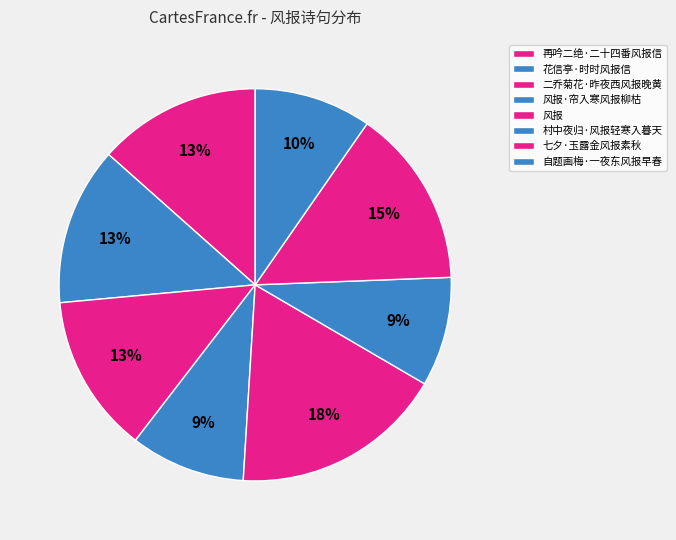

Count the number of slices in the pie.

8